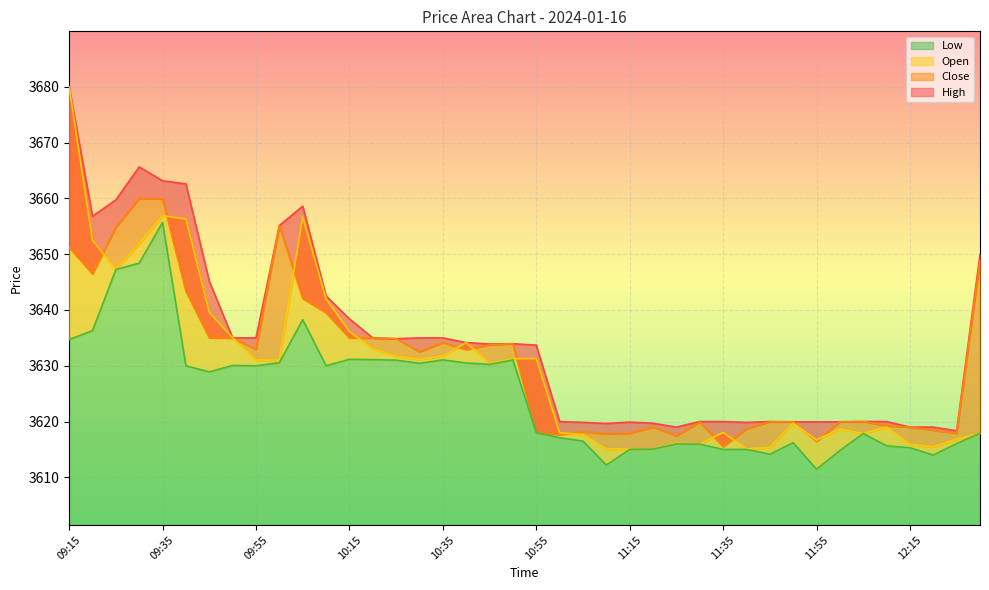

What is the value of the High point at the 31st from the left?

3620.0